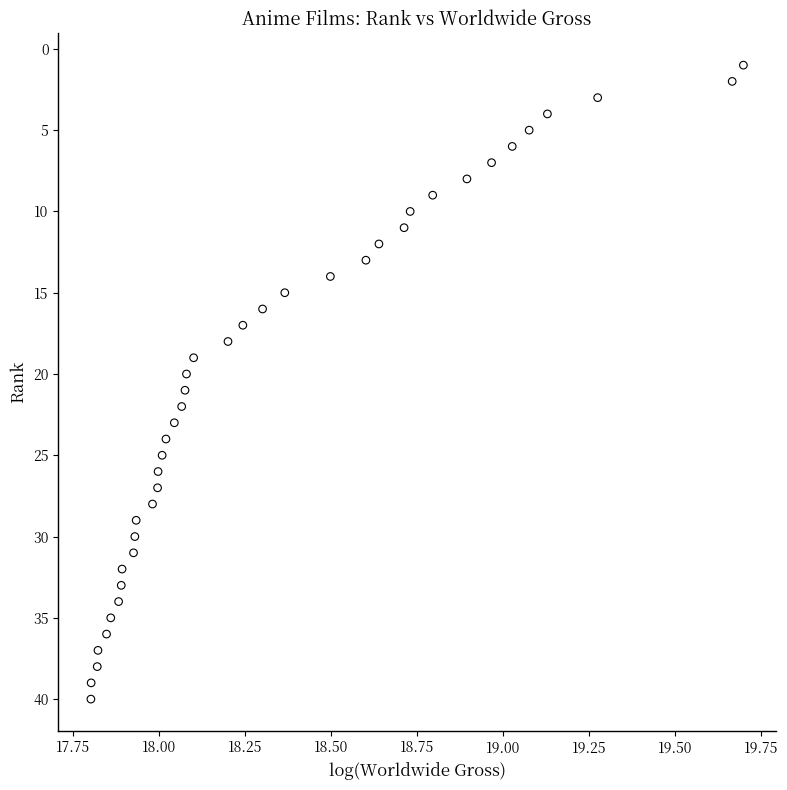

What is the range of Y values (max minus min)?

39